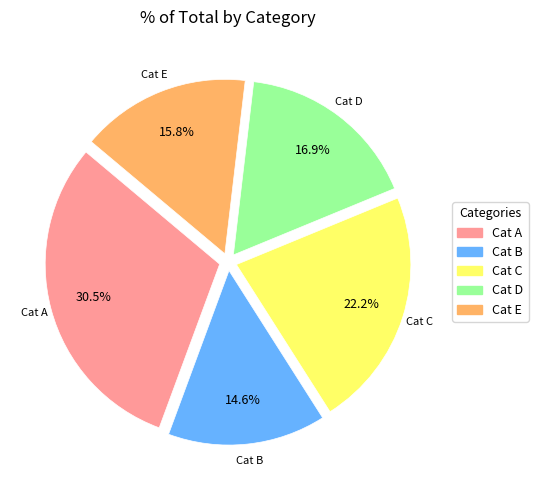

Which category has the biggest portion of the pie?

Cat A